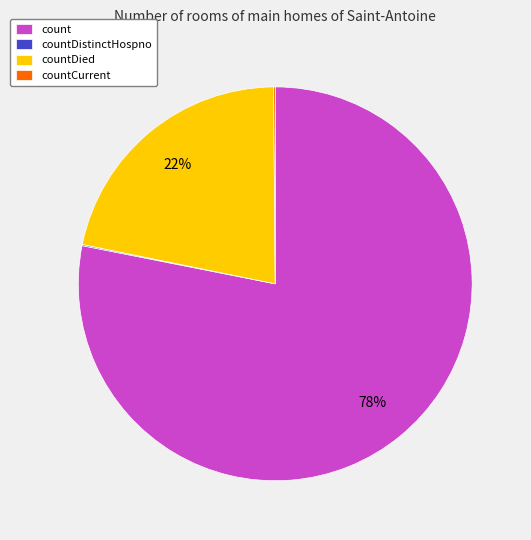

Between count and countDied, which is larger?

count